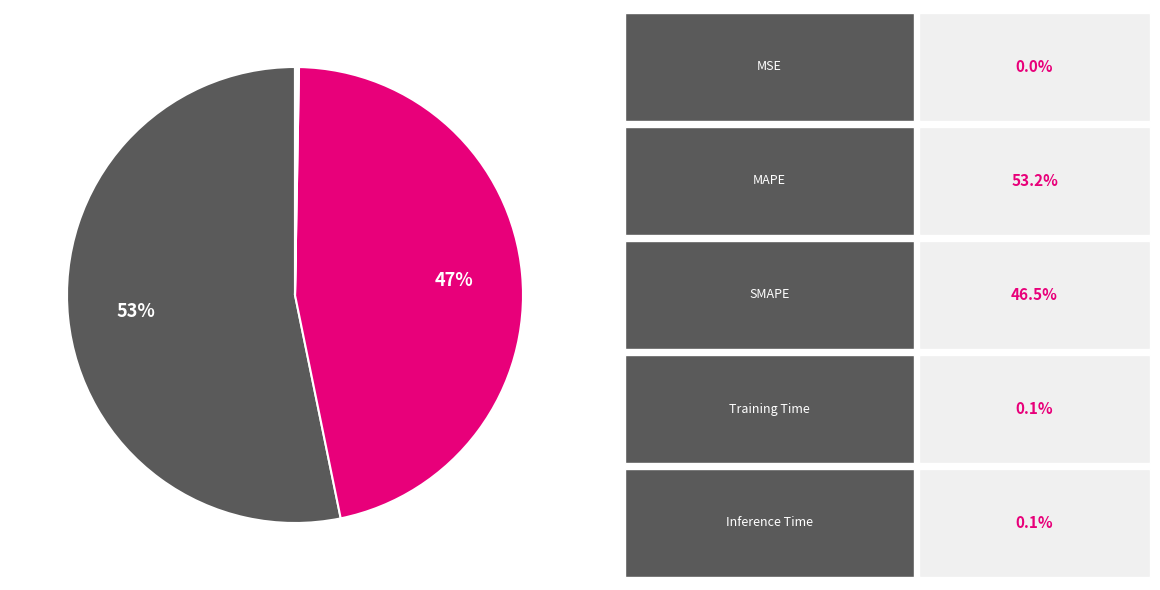

Is there a majority slice in this chart?

Yes